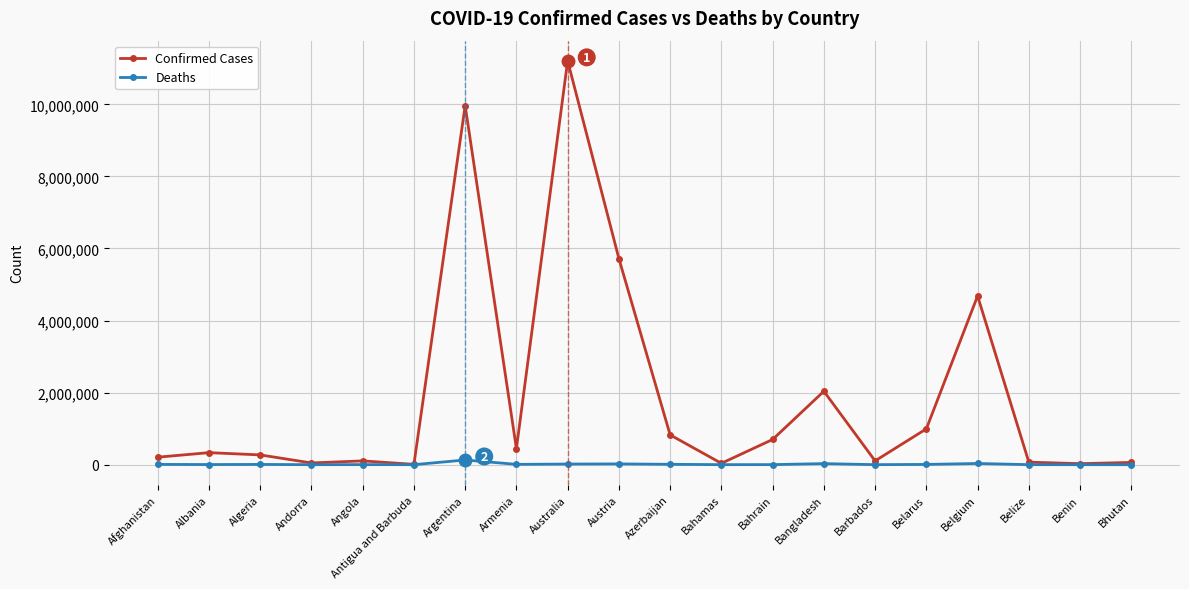

Does the chart have visible grid lines?

Yes